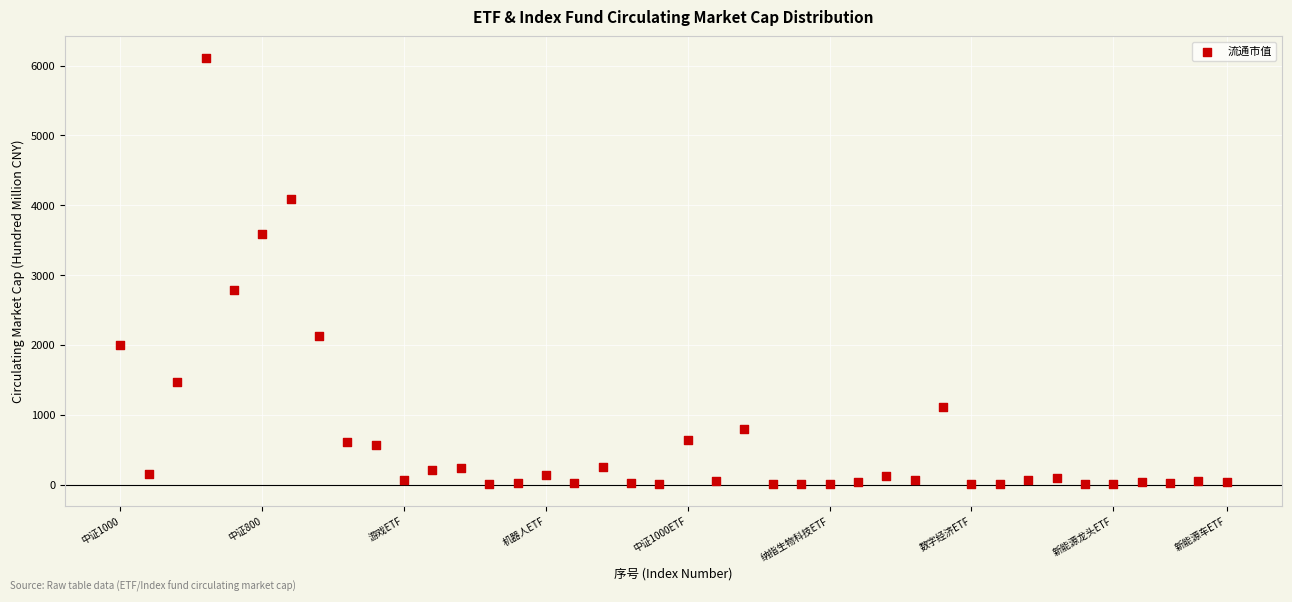

What Y value in the scatter plot is closest to 3058?

2789.6